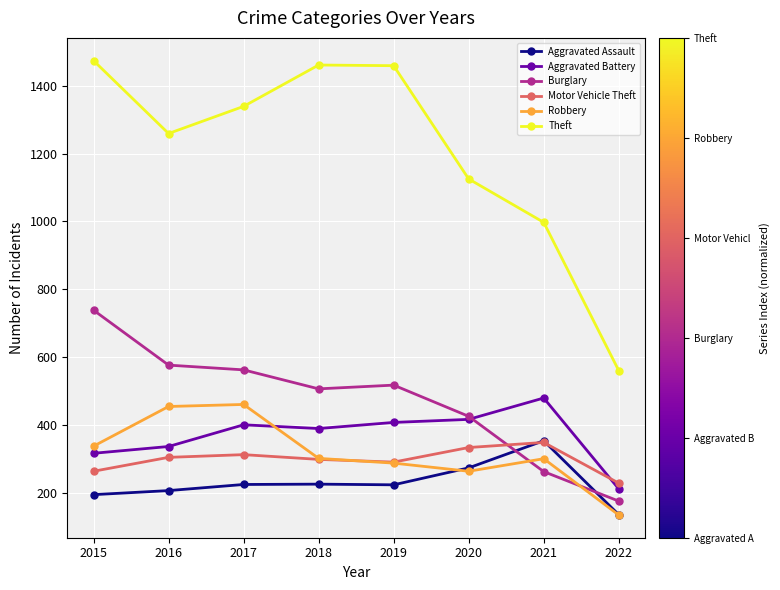

True or false: Aggravated Assault has more than 0 points higher than both neighbors.

True